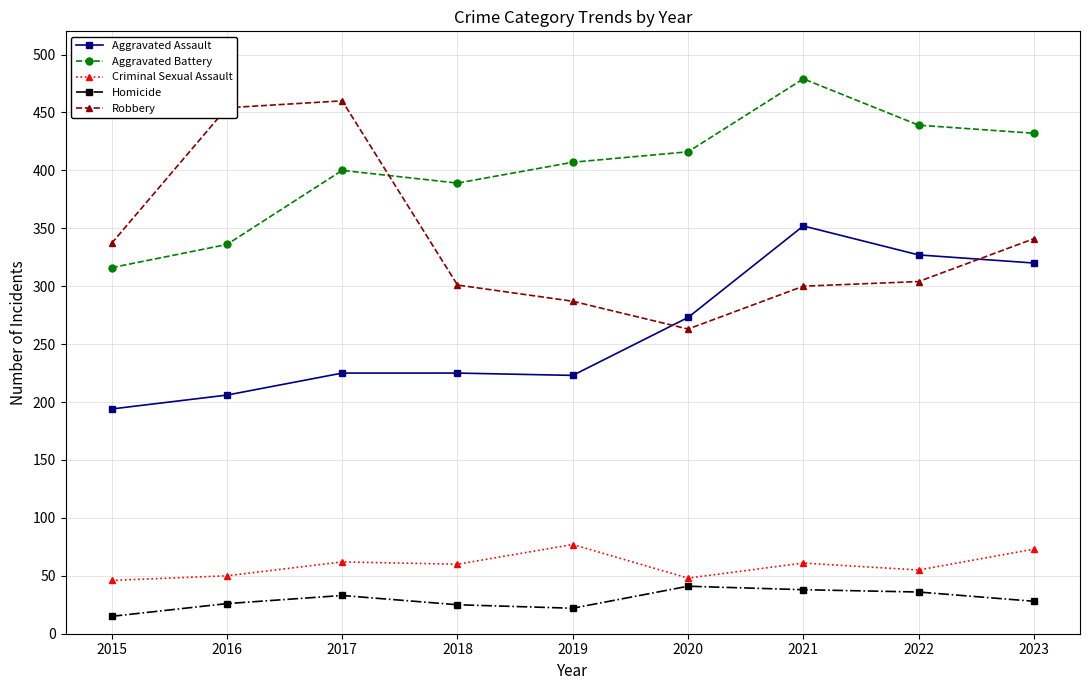

At how many categories does at least one series exceed 60?

9